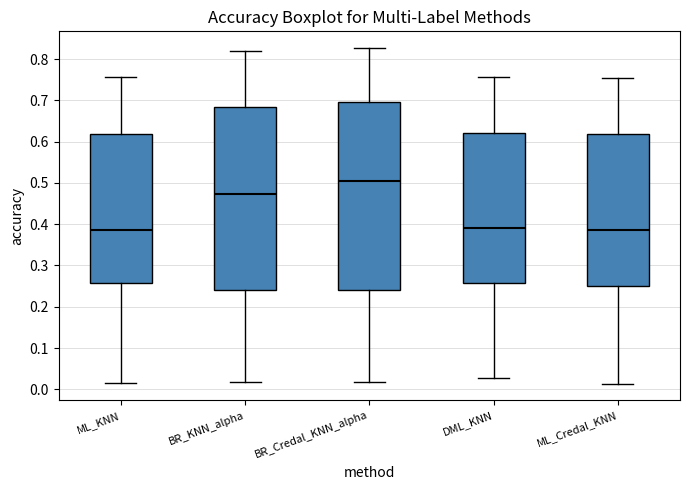

Reading left to right, transcribe this box plot: for each box, give where its median line is, the range the box spans, and where its two whiskers end, as read against the y-axis. The values are not printed on the chart, so give them approximately, as read against the axis.

ML_KNN: median 0.39, box 0.26 to 0.62, whiskers 0.02 to 0.76
BR_KNN_alpha: median 0.47, box 0.24 to 0.68, whiskers 0.02 to 0.82
BR_Credal_KNN_alpha: median 0.51, box 0.24 to 0.70, whiskers 0.02 to 0.83
DML_KNN: median 0.39, box 0.26 to 0.62, whiskers 0.03 to 0.76
ML_Credal_KNN: median 0.39, box 0.25 to 0.62, whiskers 0.01 to 0.76